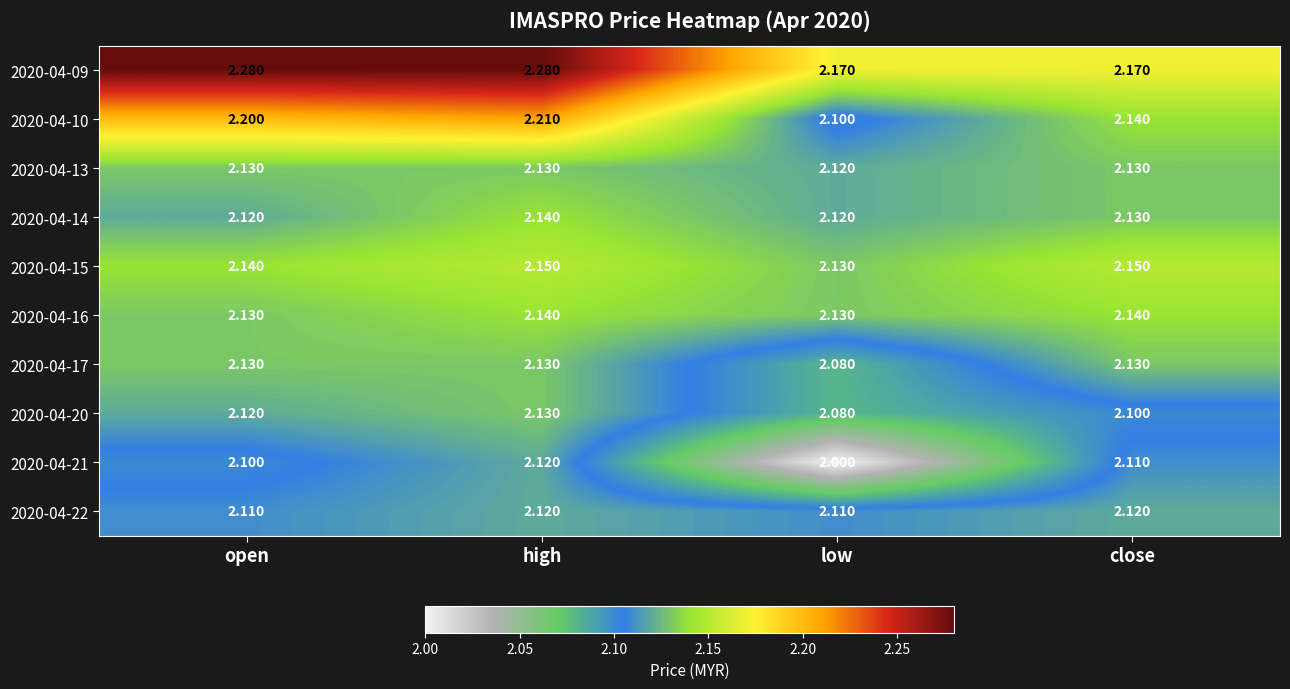

Is the value of 2020-04-20 at close greater than the value of 2020-04-09 at low?

No